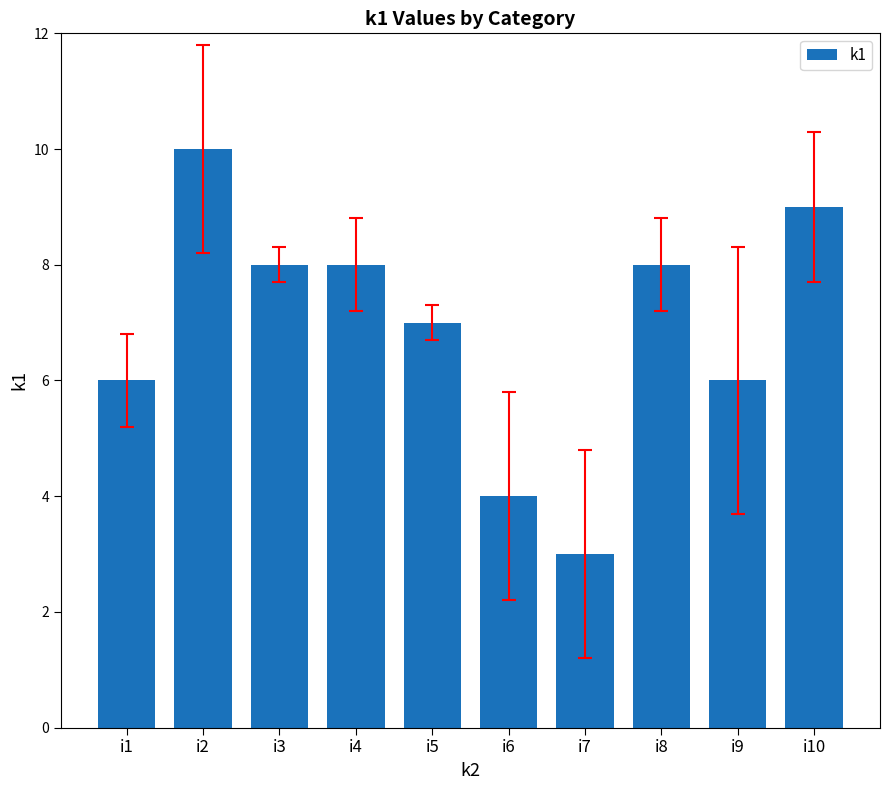

Reading right to left, transcribe all the data shown in this chart.

i10=9	i9=6	i8=8	i7=3	i6=4	i5=7	i4=8	i3=8	i2=10	i1=6